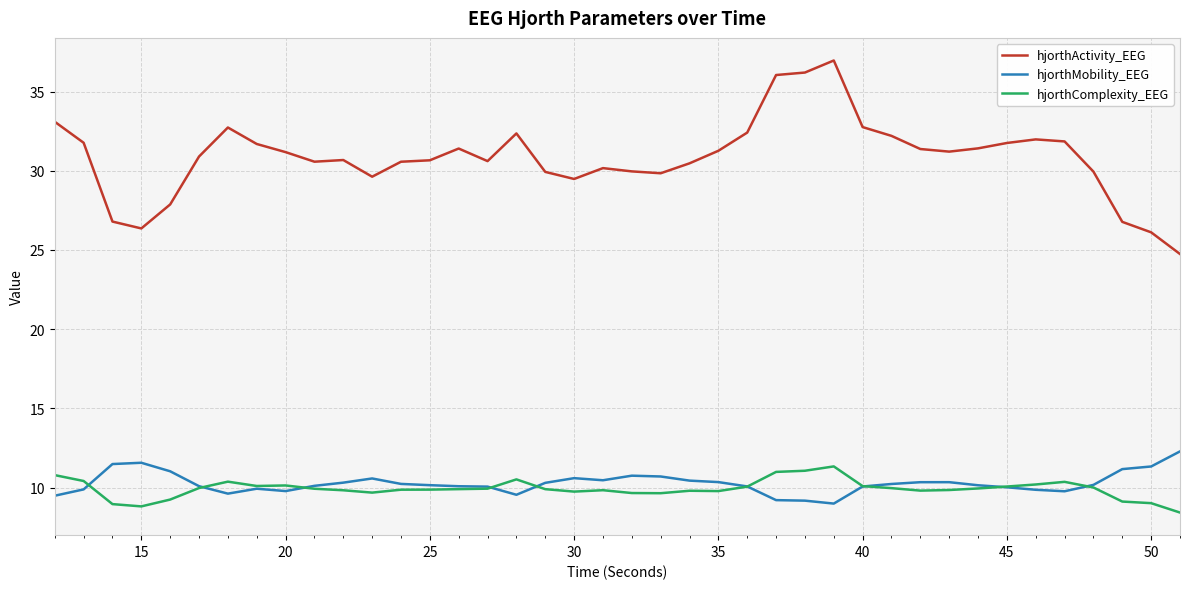

At how many categories does at least one series exceed 28?

34